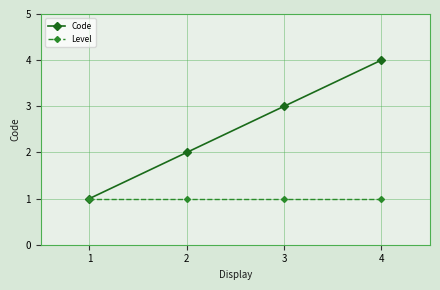

Between 1 and 4, which series saw the biggest shift?

Code